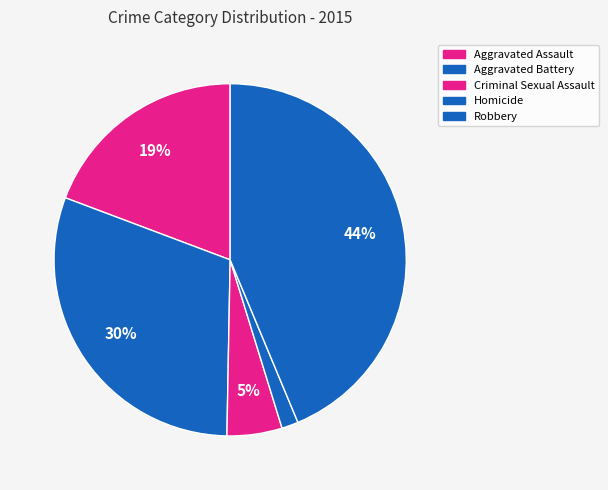

To the nearest percent, what portion does Homicide represent?

2%